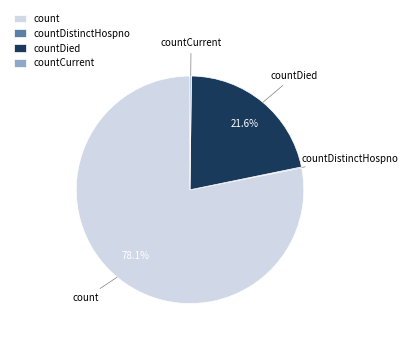

What percentage is NOT represented by countDied?

78.4%